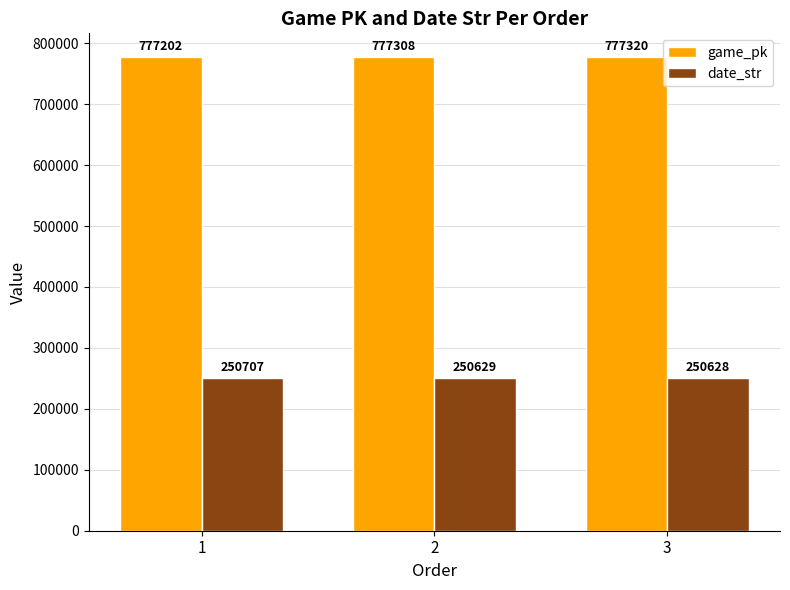

Count the game_pk values in the range 777202 to 777320.

3